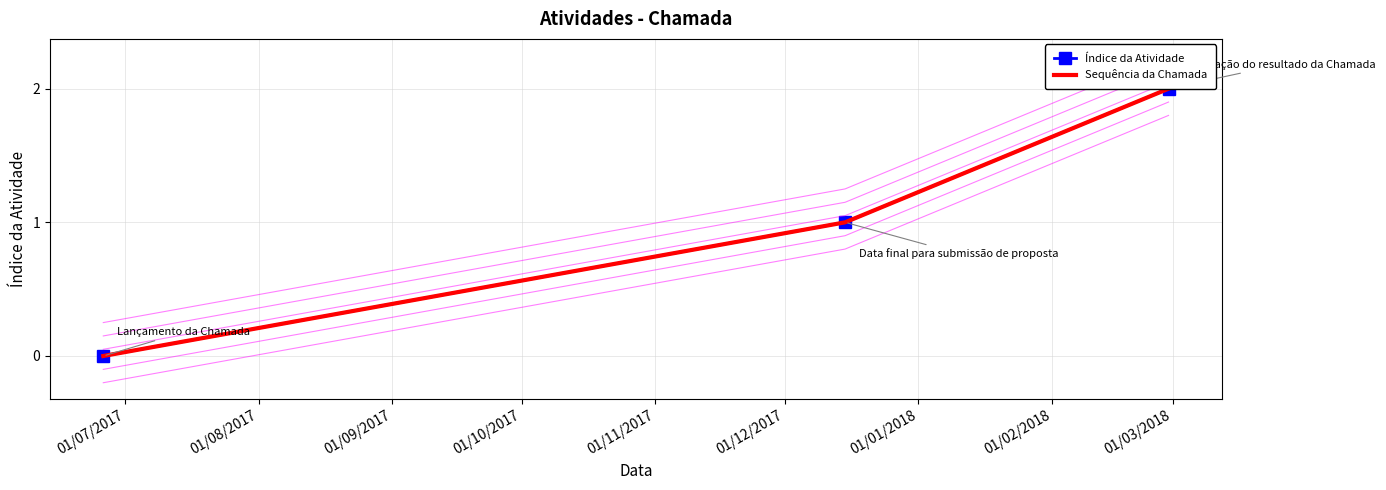

What is the maximum value for Sequência da Chamada?

2